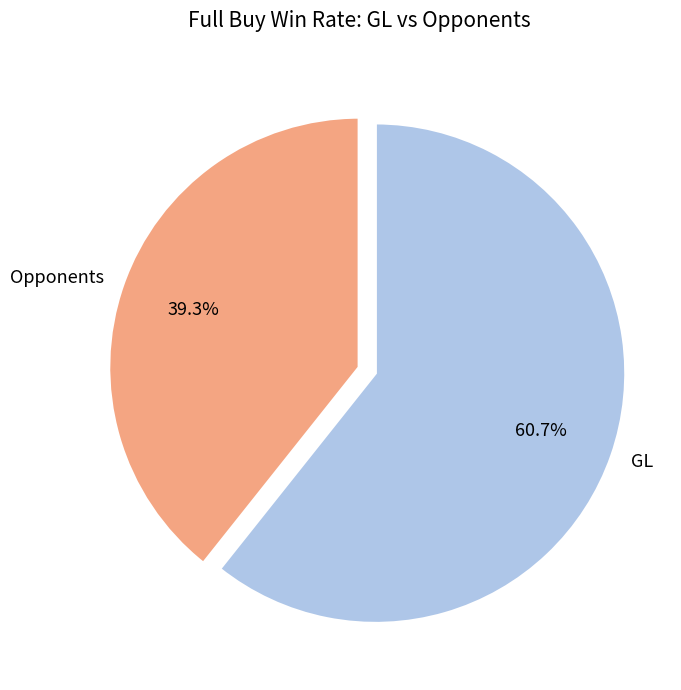

How many segments does this pie chart have?

2